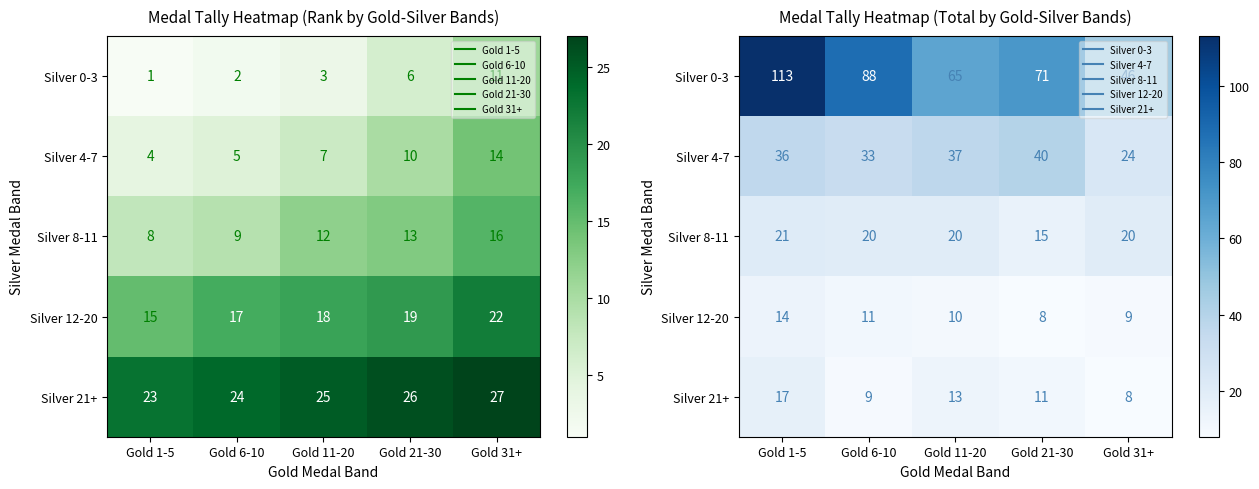

Which category has the highest value across all series?

Gold 1-5